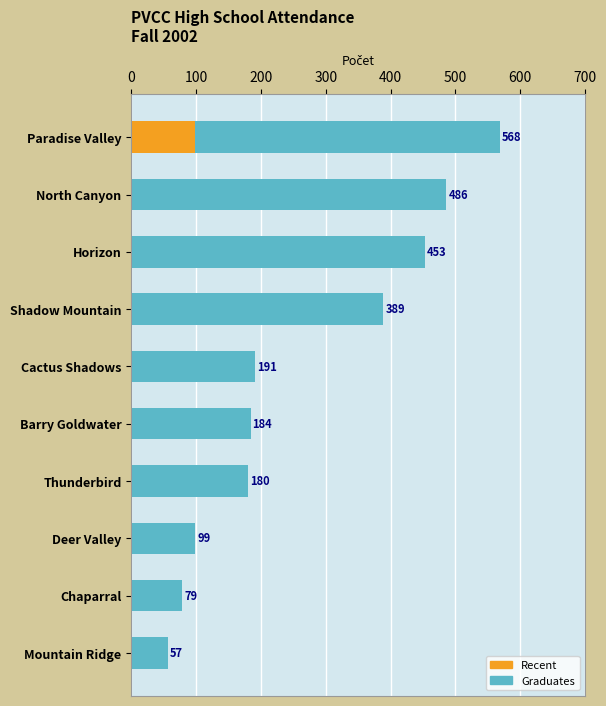

What is the lowest value of the Graduates series?

57